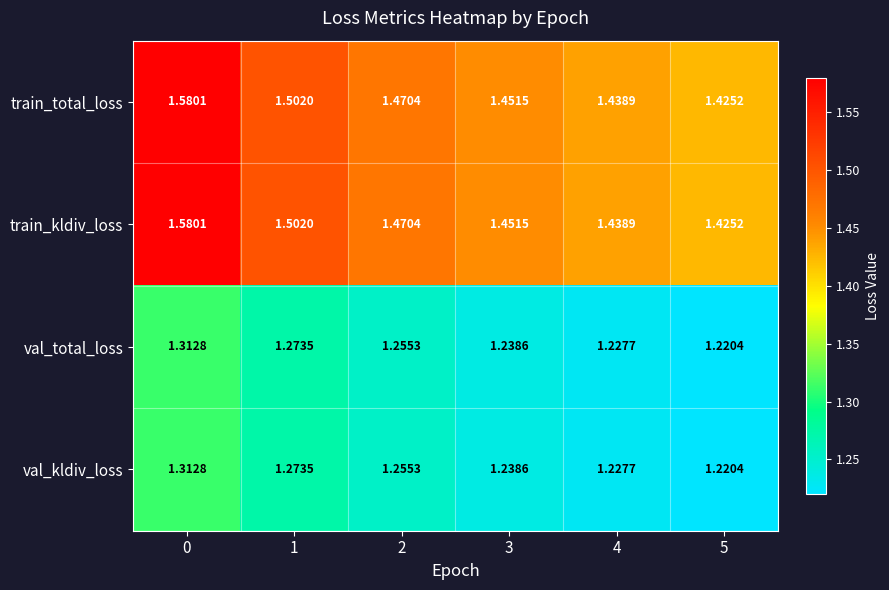

Is the value of val_kldiv_loss at 4 greater than the value of train_kldiv_loss at 3?

No